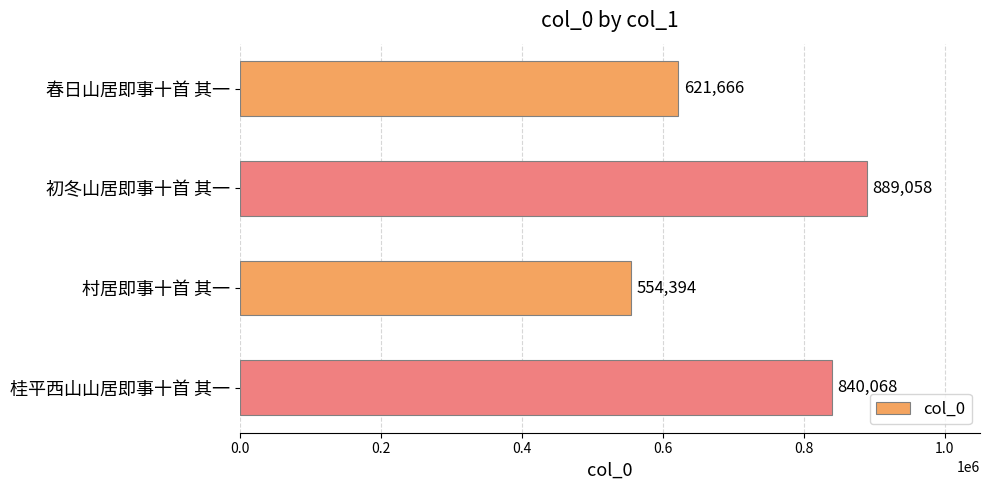

Are the bars horizontal?

Yes